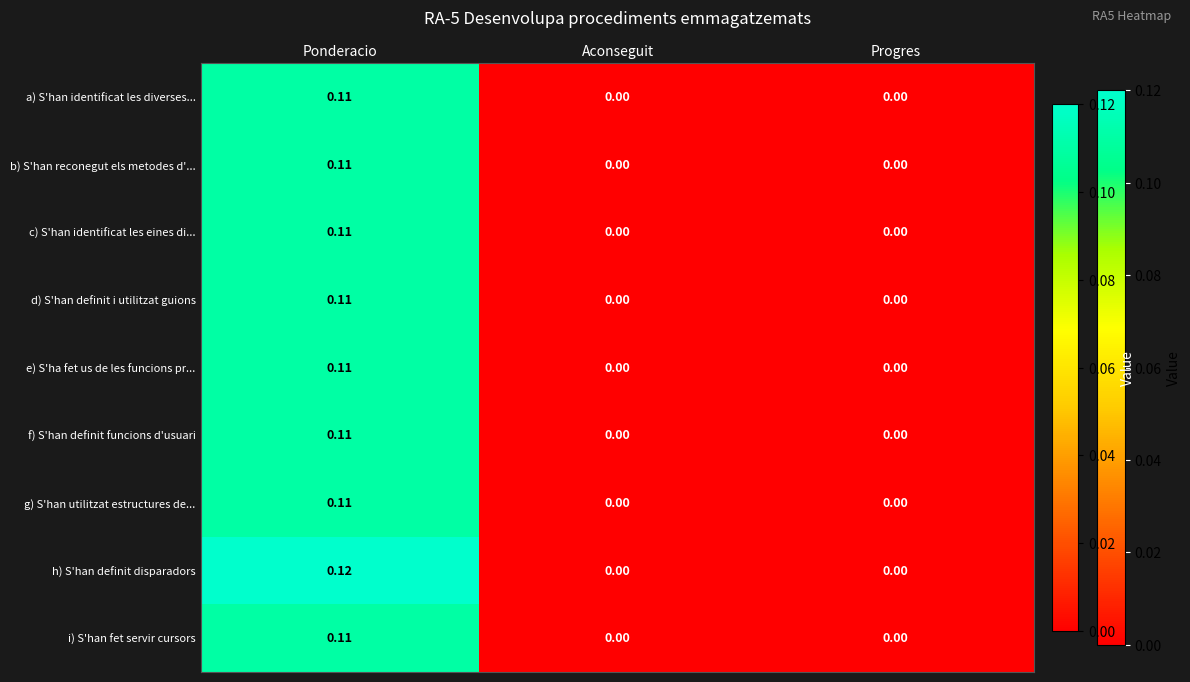

Between Ponderacio and Progres, which series saw the biggest shift?

h) S'han definit disparadors